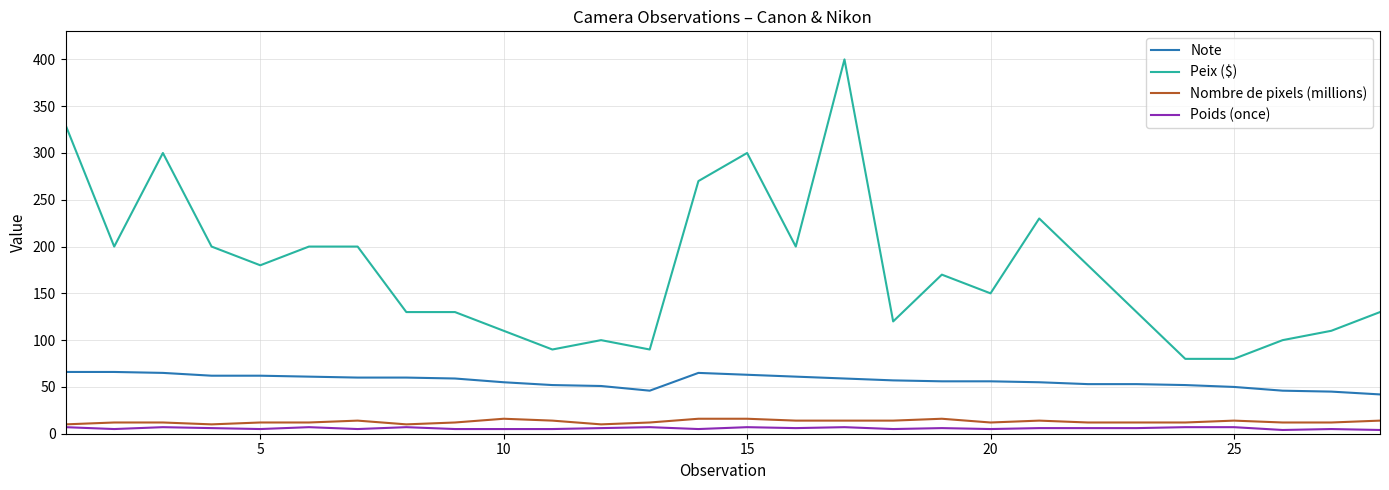

Is this an area chart (filled region under the line)?

No